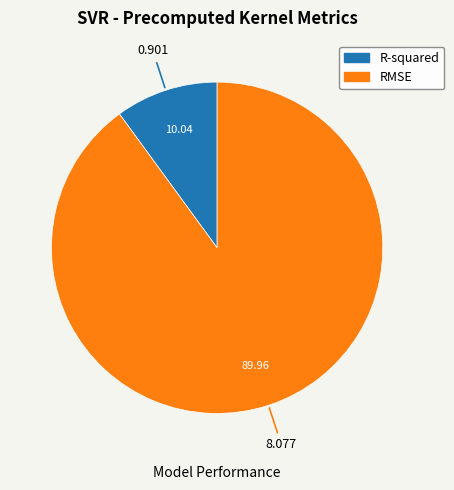

The R-squared slice represents 10% of the pie. True or false?

True